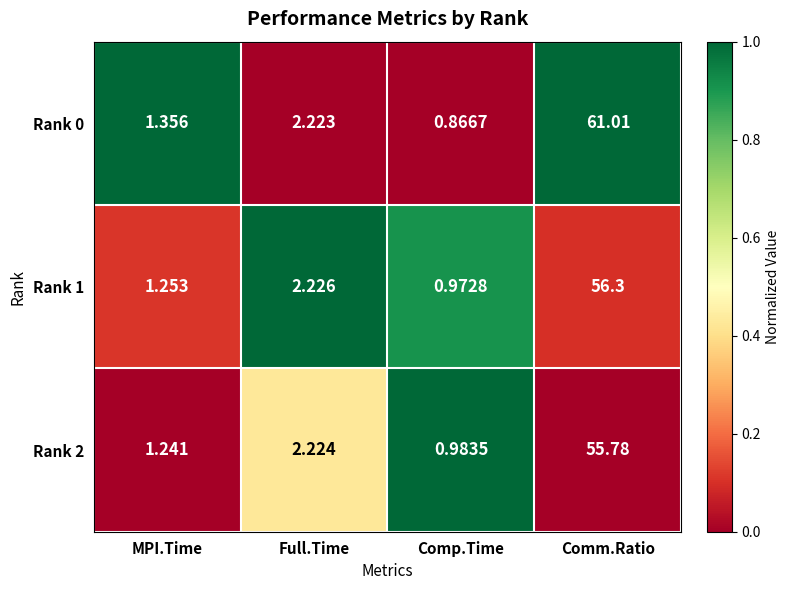

At which label does Rank 0 first exceed 2?

Full.Time